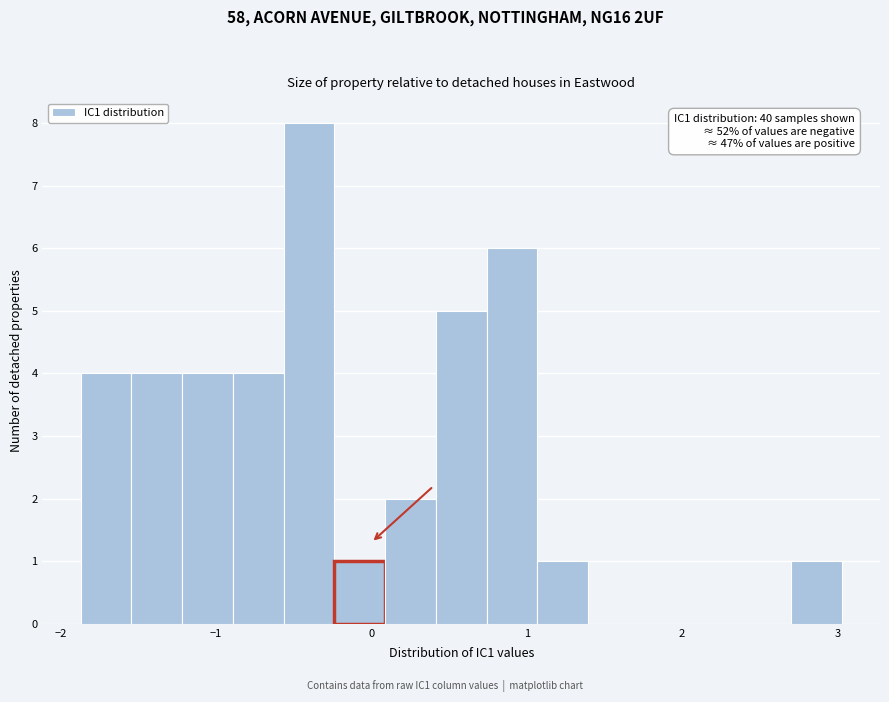

Read against the x-axis, roughly where is the centre of the tallest bar?

-0.4